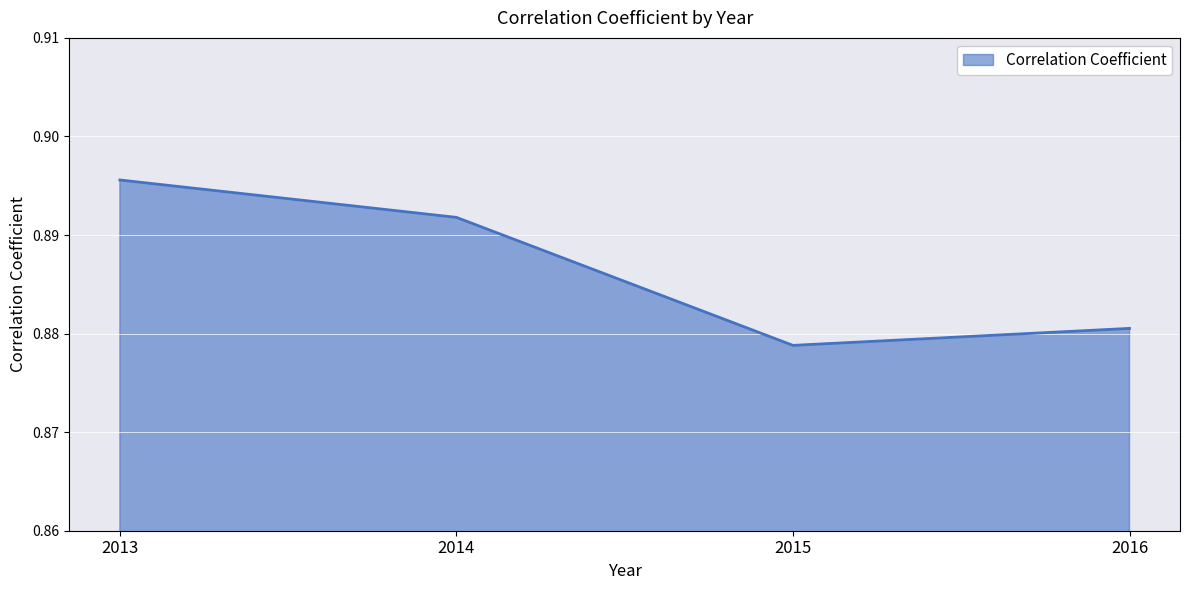

Where is the data nearest to the value 0?

2015